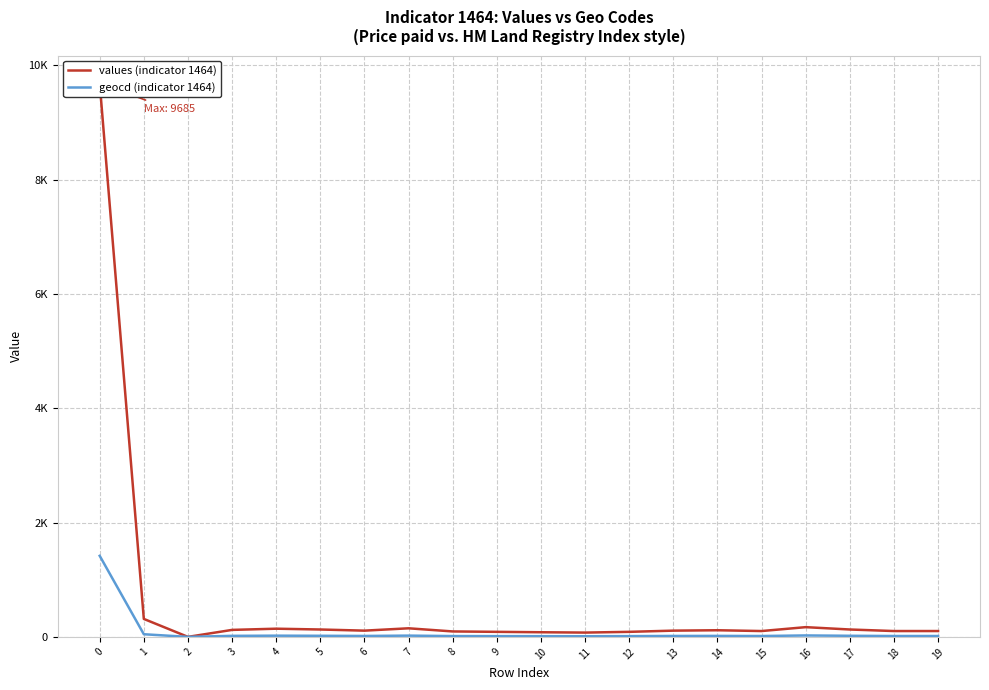

Rank the series by their maximum value, from highest to lowest.

values (indicator 1464), geocd (indicator 1464)